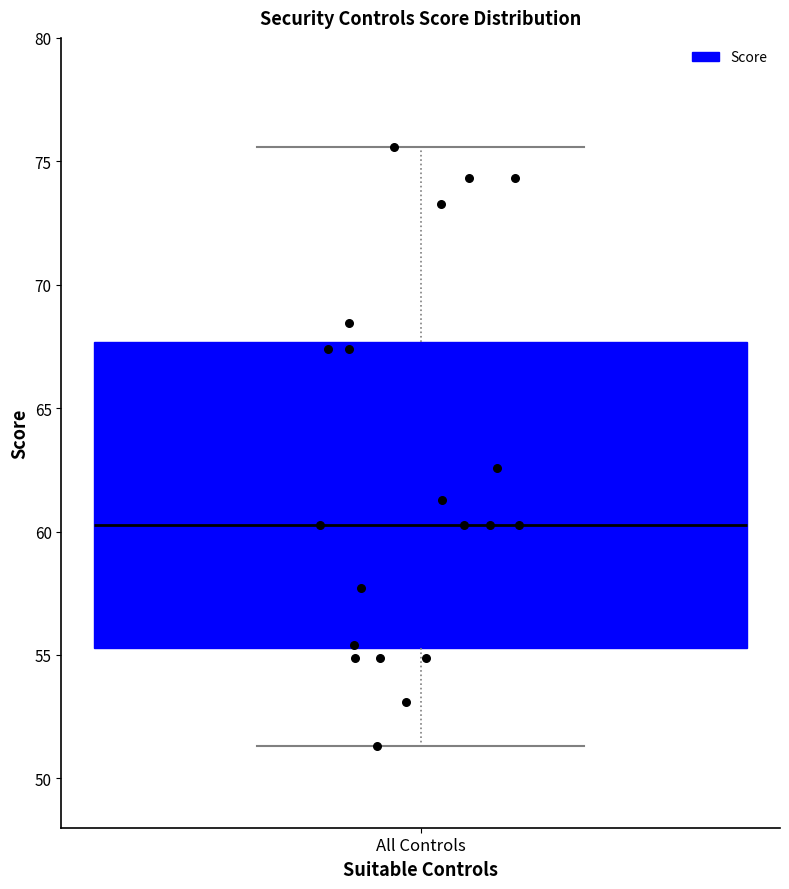

Read this box plot against the y-axis: the position of the median line, the range covered by the box, and the ends of both whiskers. The values are not printed on the chart, so give them approximately, as read against the axis.

median 60.5, box 55.5 to 67.5, whiskers 51.5 to 75.5